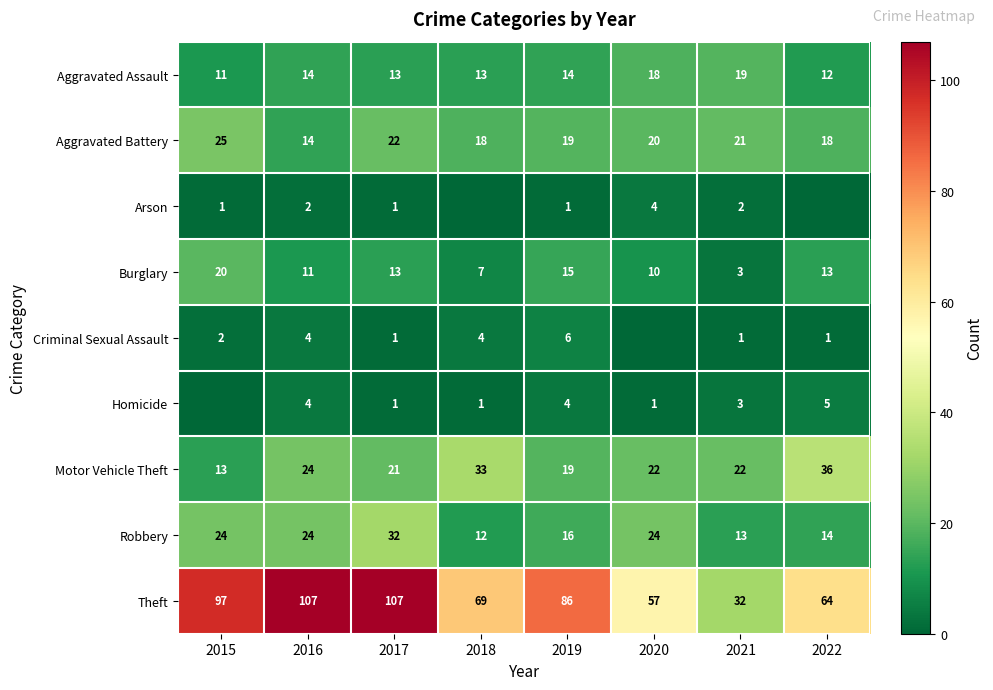

What is the sum of all Aggravated Battery values?

157